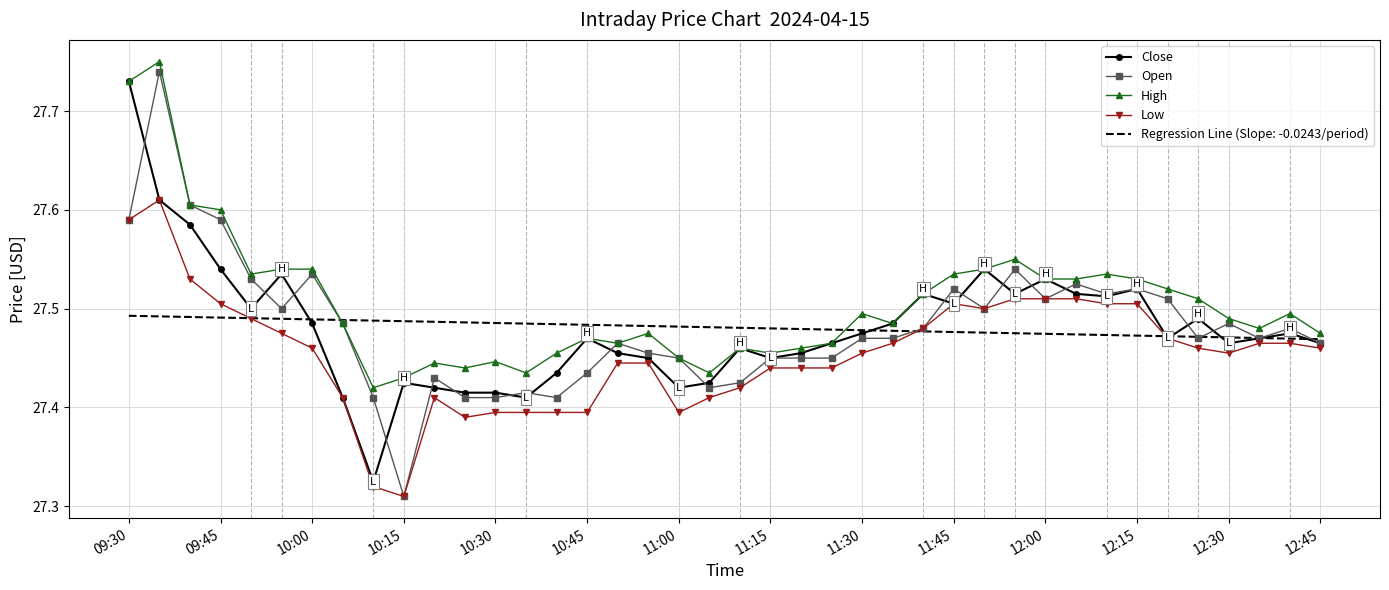

Which series has the largest range (max minus min)?

Open